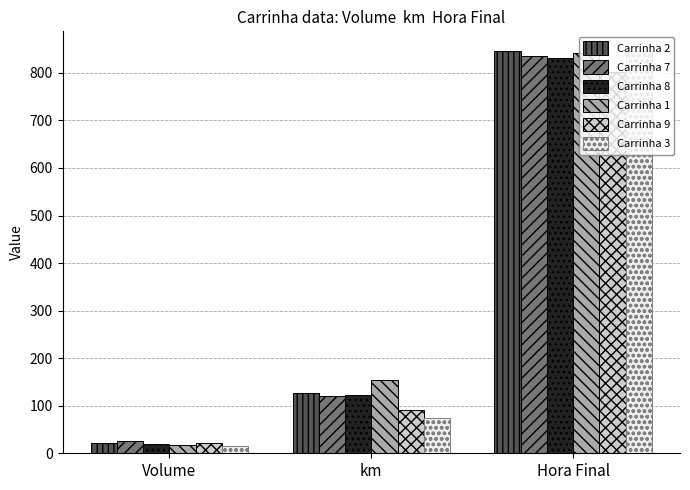

The value of Carrinha 1 at km is 204.0. True or false?

False